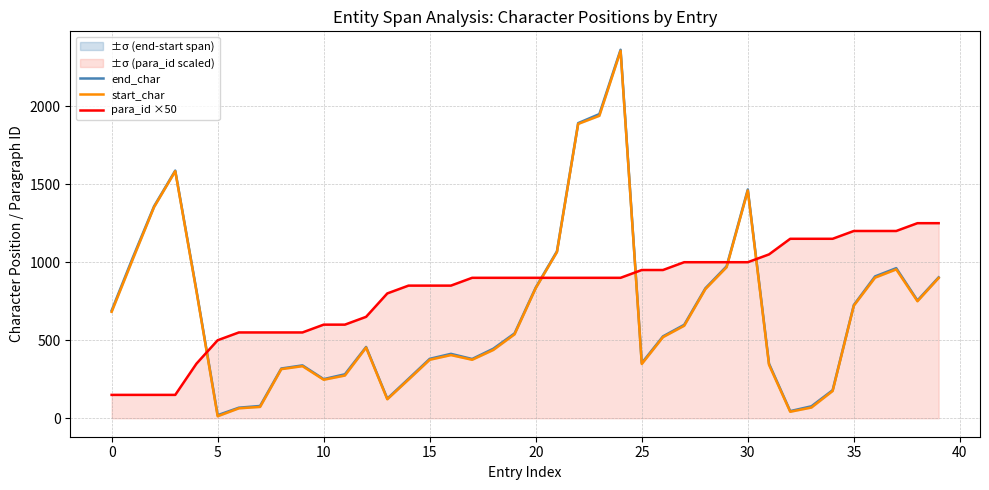

What is the difference between the start_char values at 19 and 16?

133